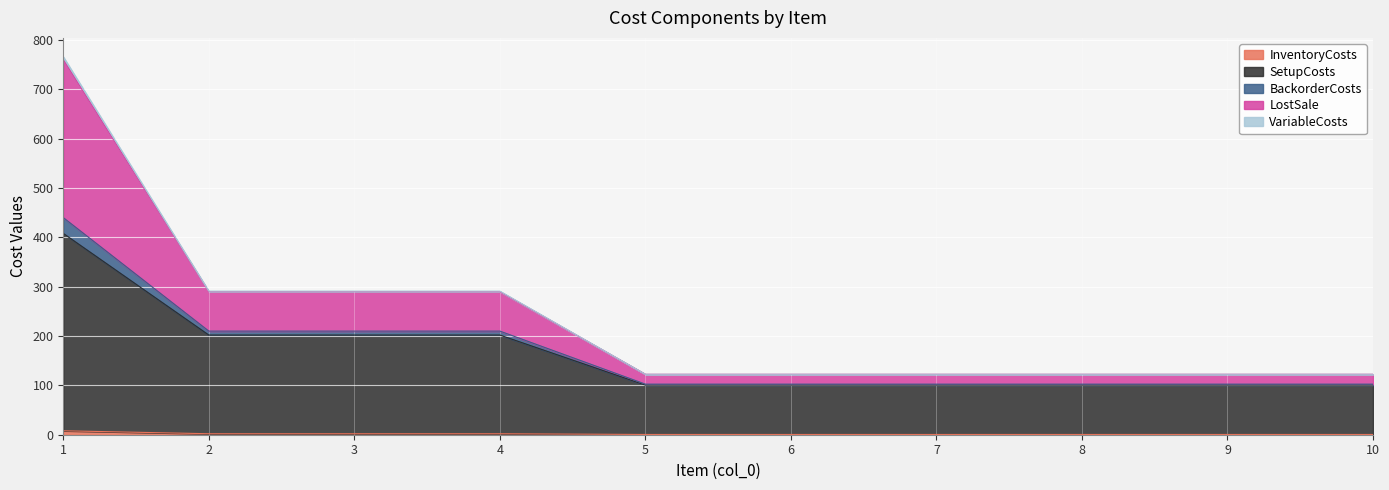

What is the difference between the highest and lowest values at 10?

122.0